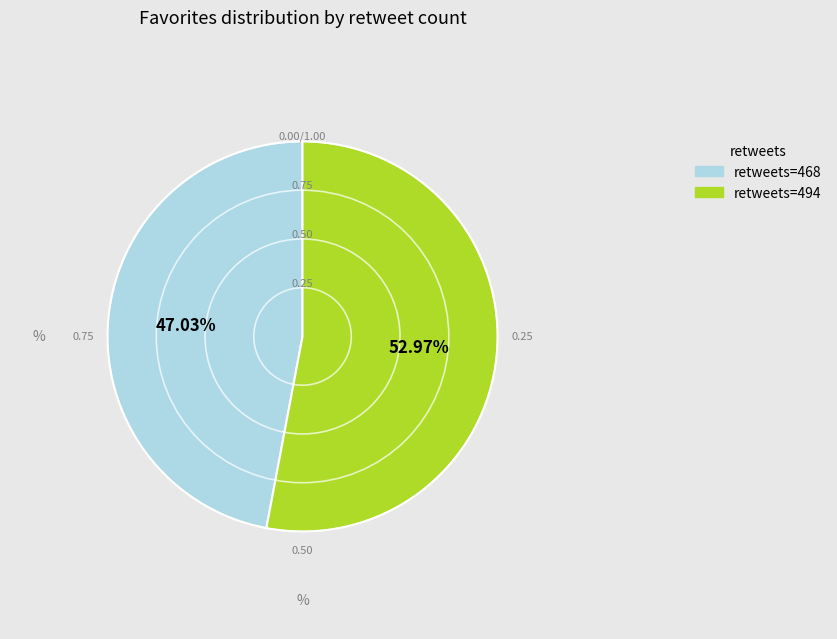

Is there a majority slice in this chart?

Yes